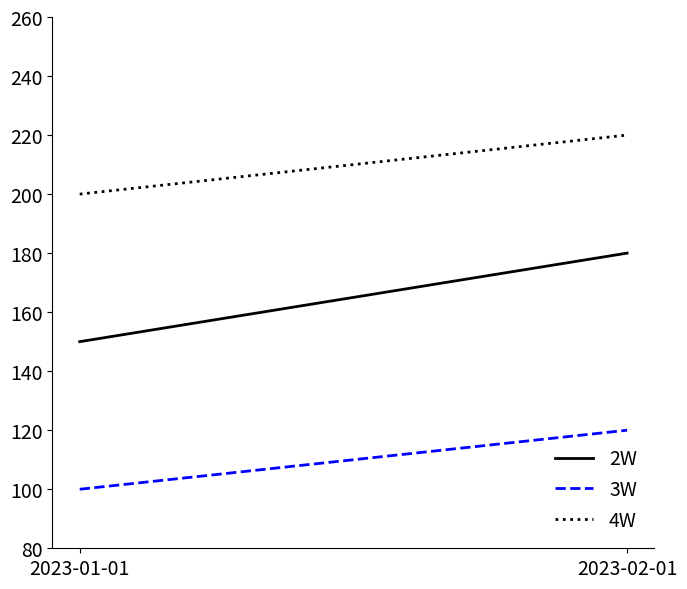

At which category does the chart reach its minimum across all series?

2023-01-01